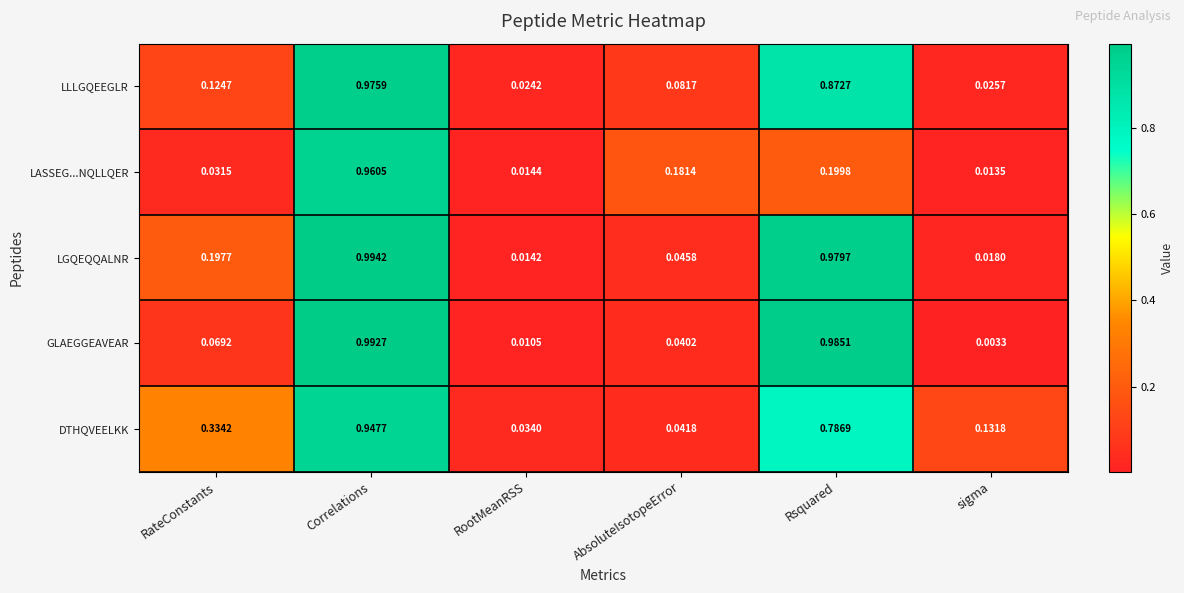

Which label corresponds to the largest value in the chart?

Correlations